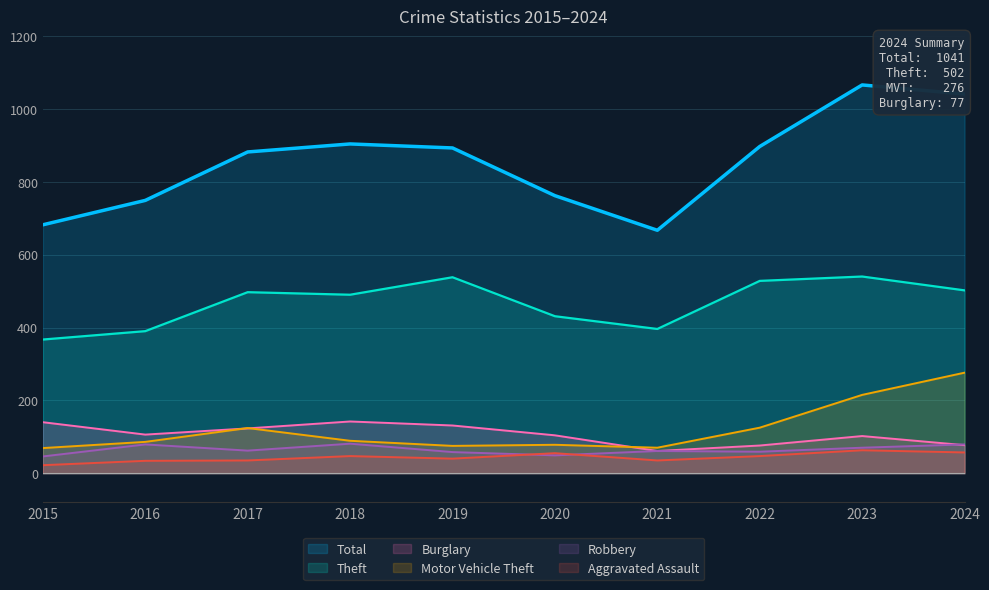

How many data points in Burglary are above 106?

4